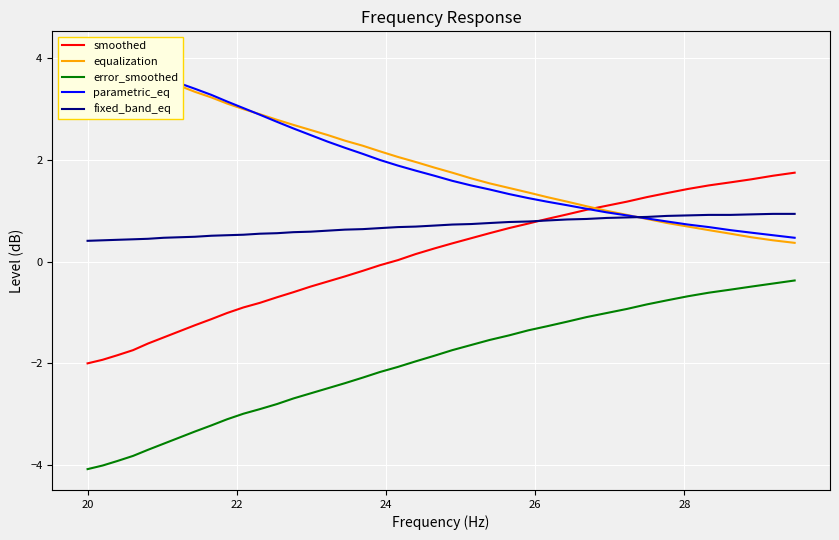

What is the average value of the equalization series?

2.1